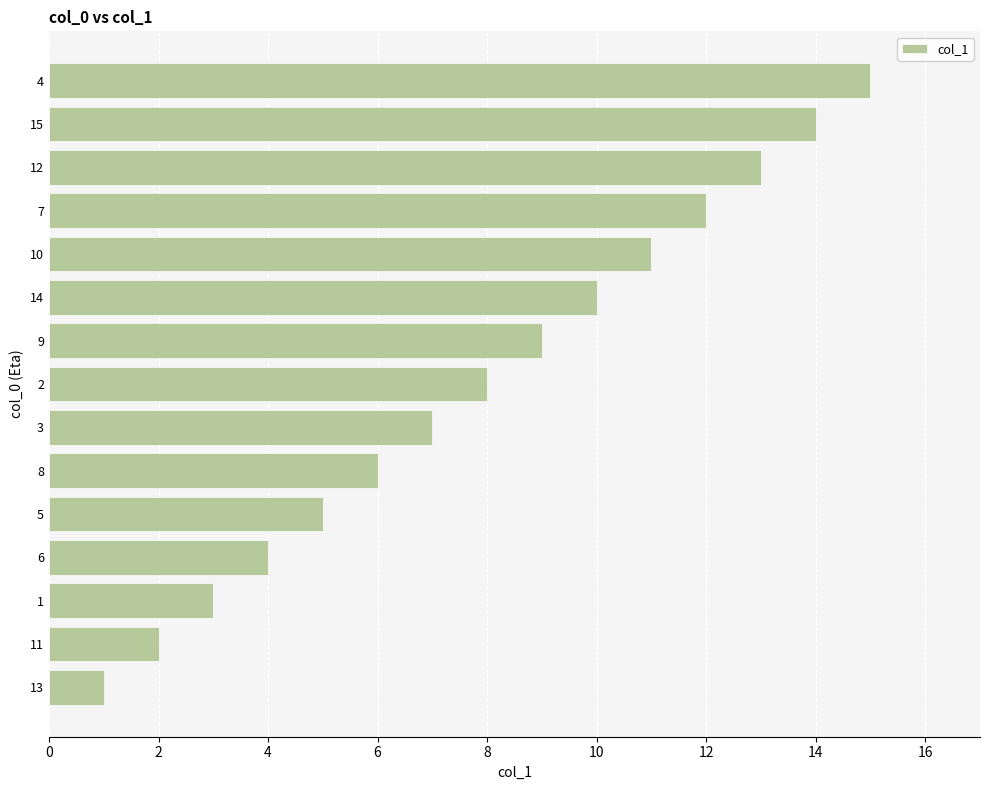

Is it true that the value at 8 is 6?

True